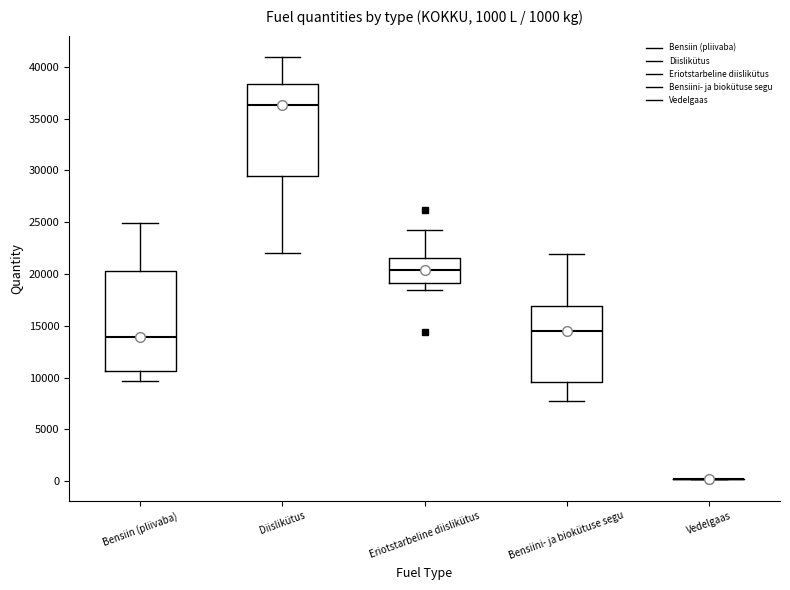

Comparing the boxes themselves (not the whiskers), which one is the tallest?

Bensiin (pliivaba)